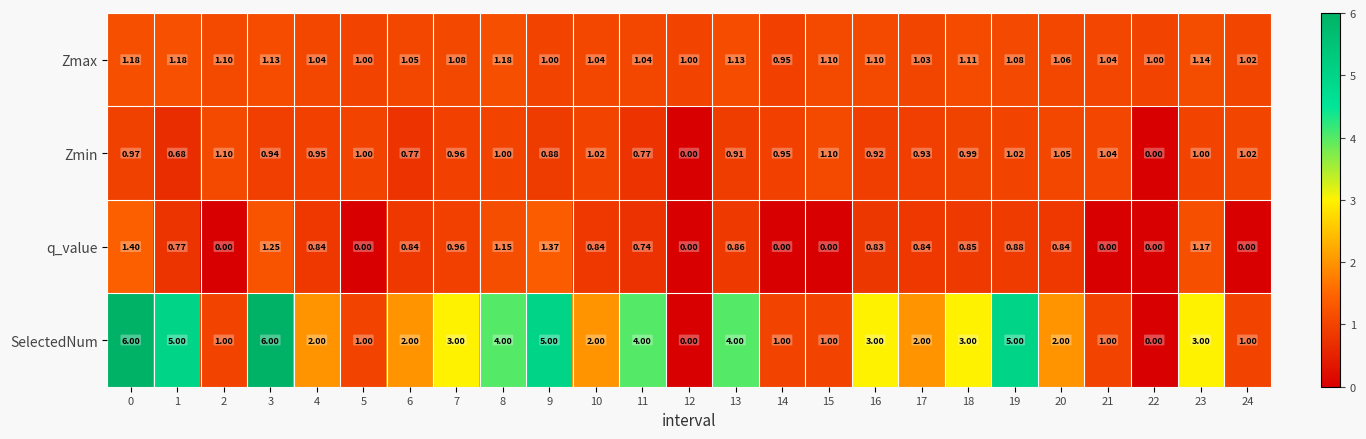

How many categories are shown in the chart?

25